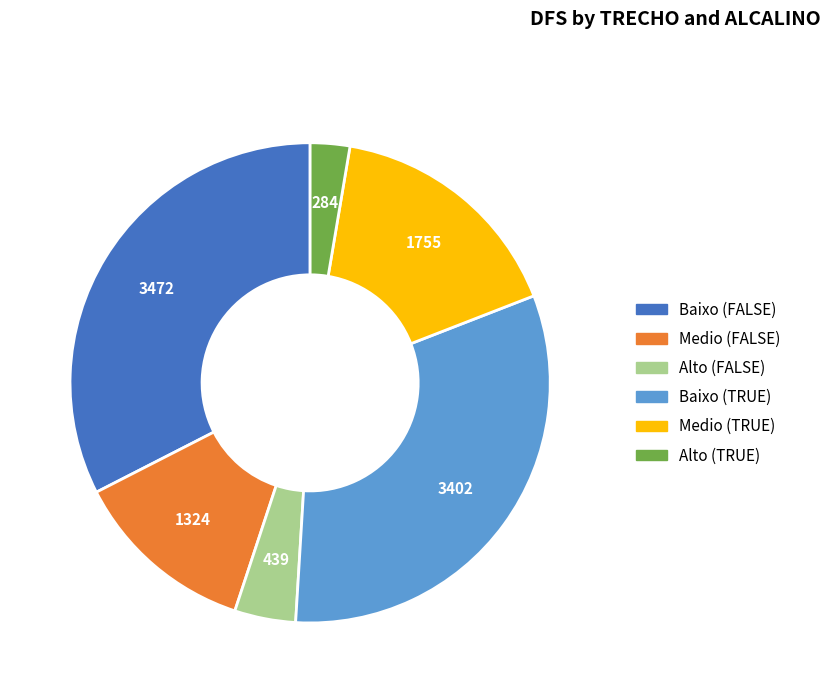

Which slice is the largest?

Baixo (FALSE)